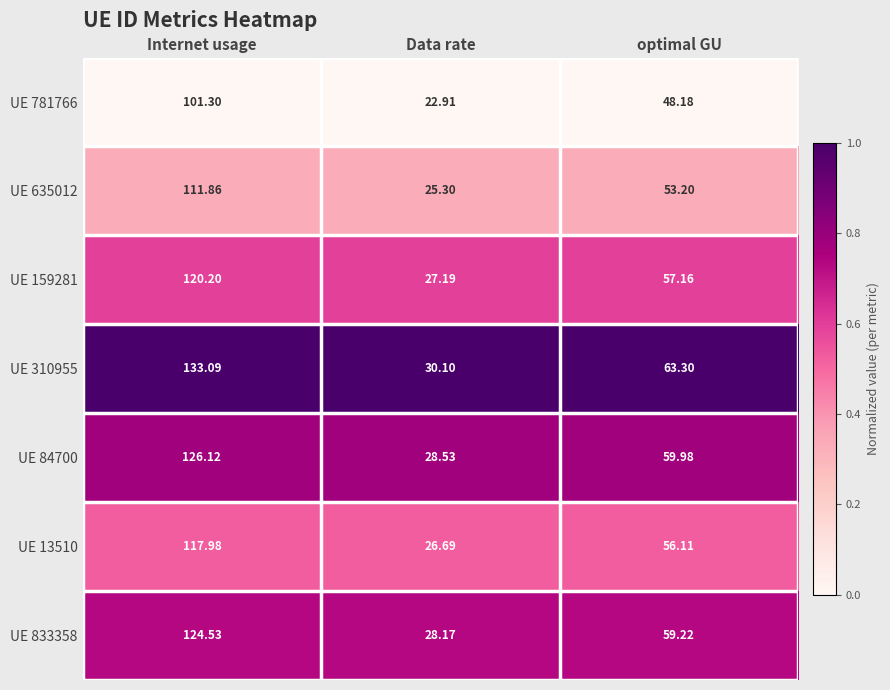

Which series has the largest total across all categories?

UE 310955